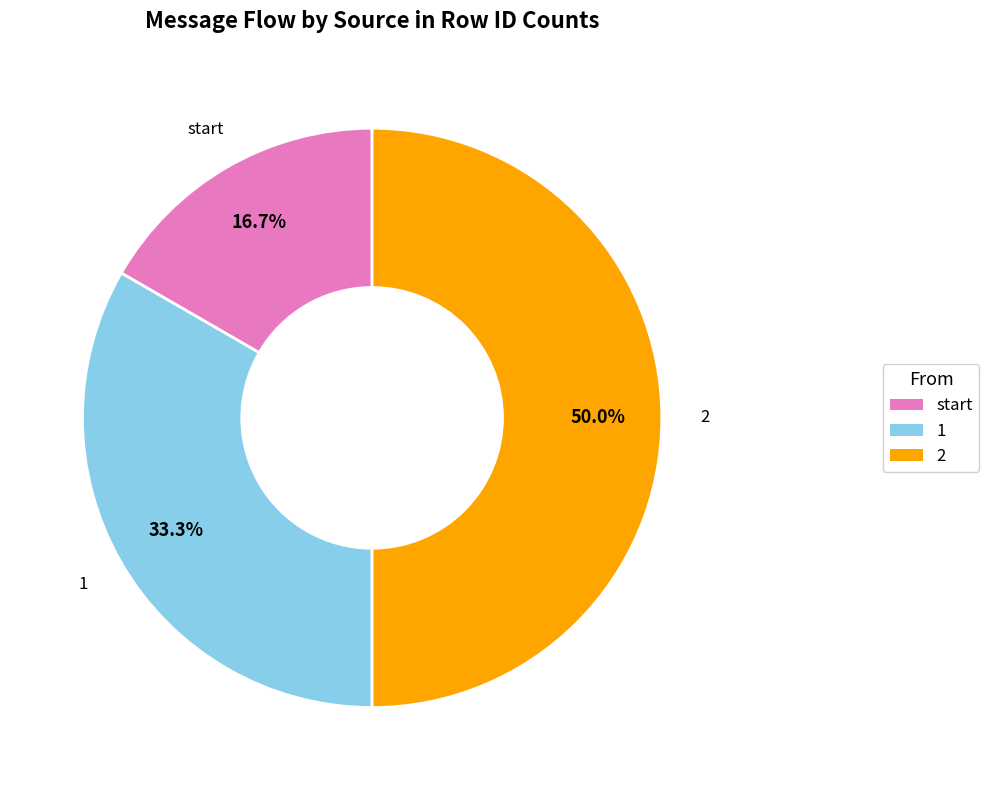

Is the sum of start and 2 greater than half?

Yes